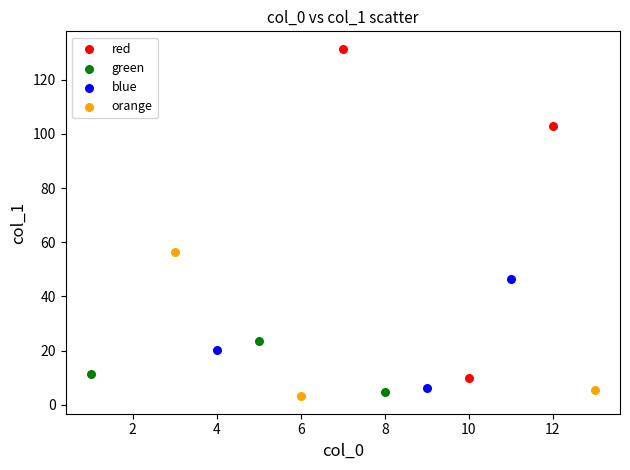

Which series reaches the maximum Y coordinate?

red